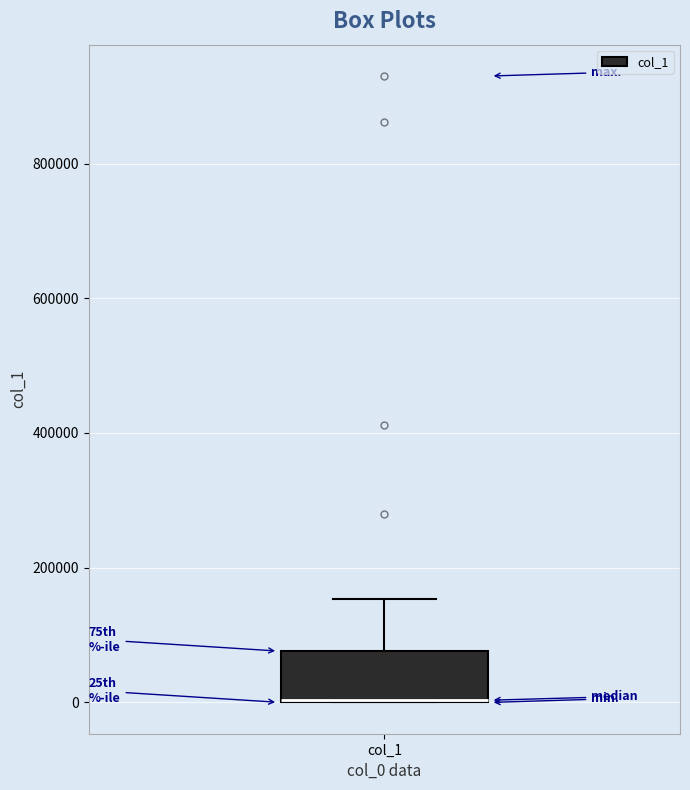

Where does the upper whisker of the box for col_1 end on the y-axis? The values are not printed on the chart, so give them approximately, as read against the axis.

160000